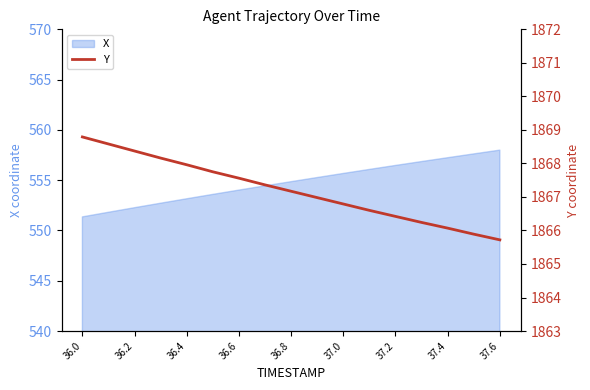

Is it true that the value at 36.0 is 1868.8?

True